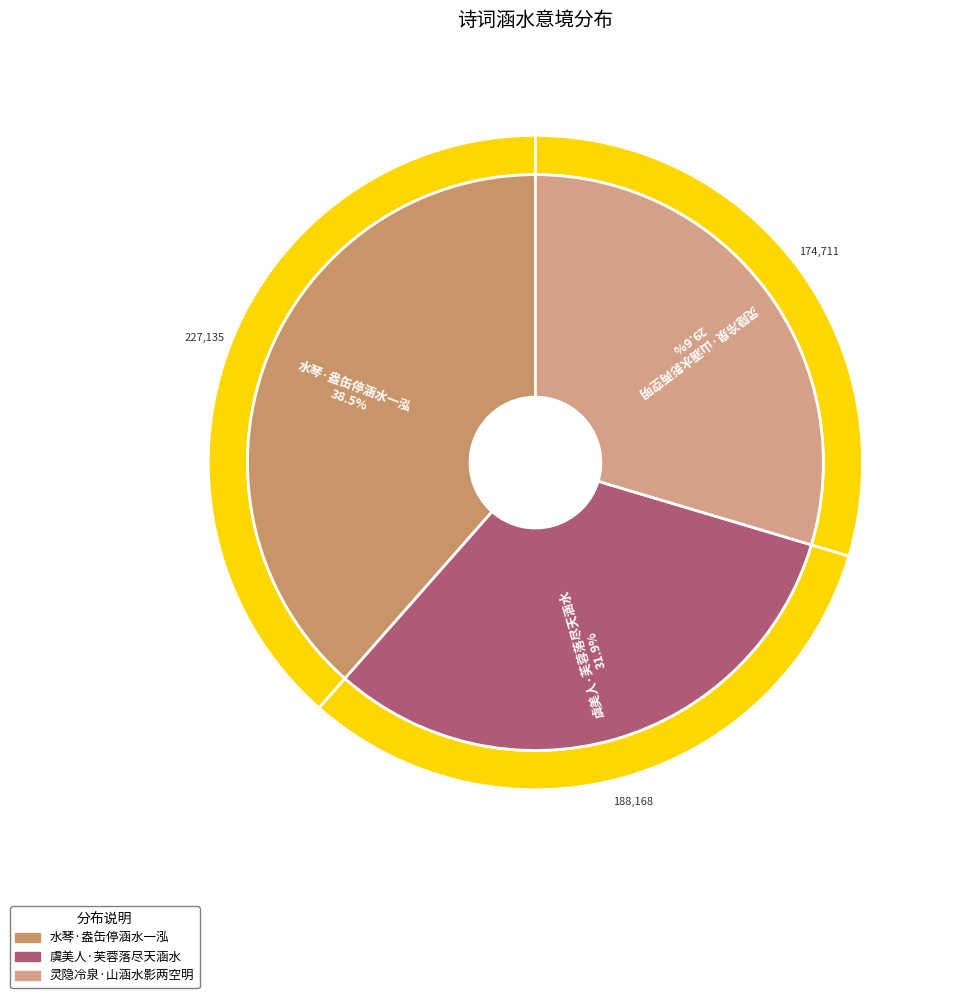

Is the sum of 虞美人·芙蓉落尽天涵水 and 水琴·盎缶停涵水一泓 greater than half?

Yes